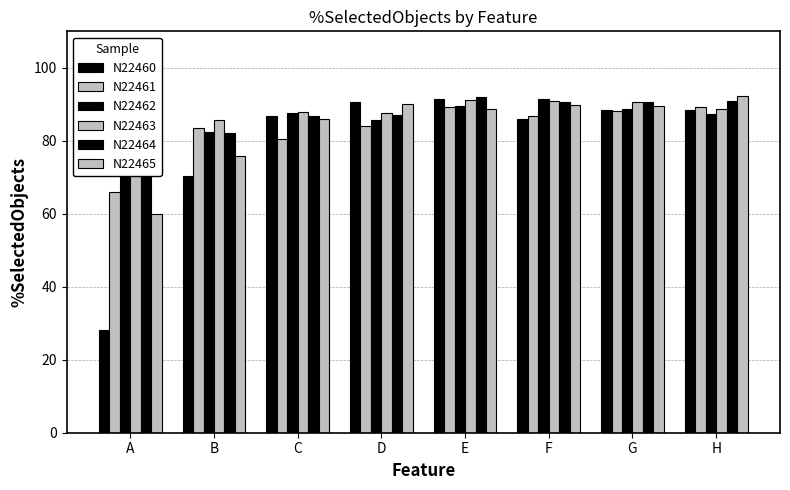

At which category is the sum across all series the highest?

E